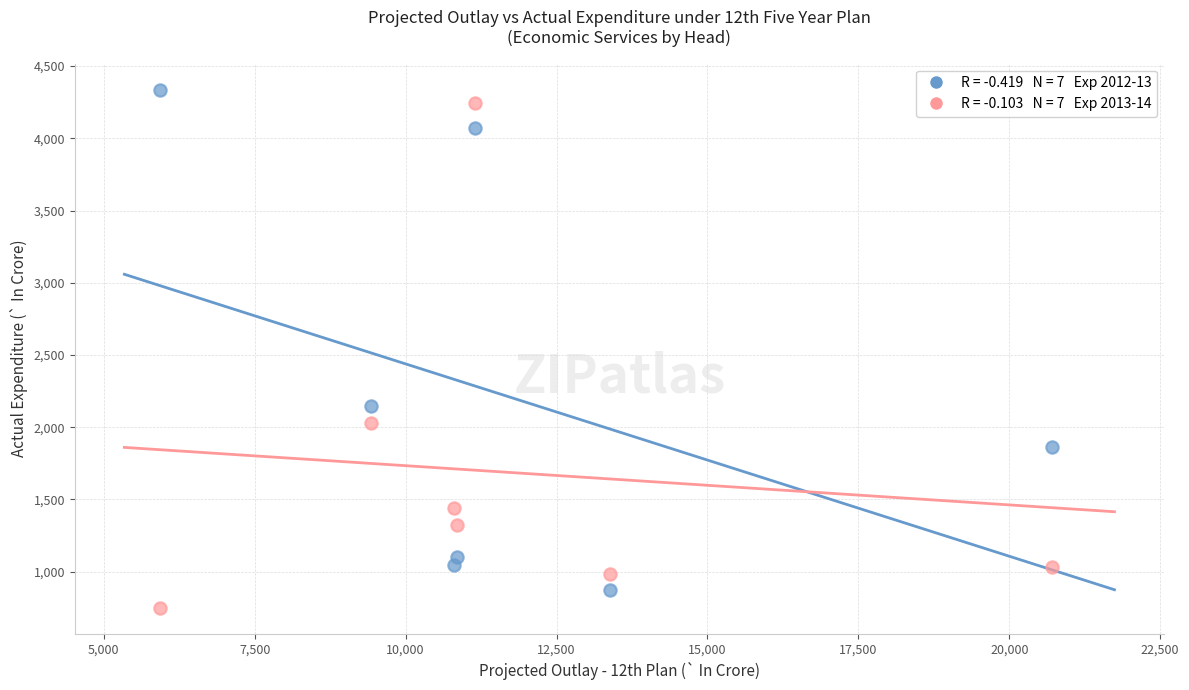

Across all data points, what is the range of X values (max minus min)?

14772.3